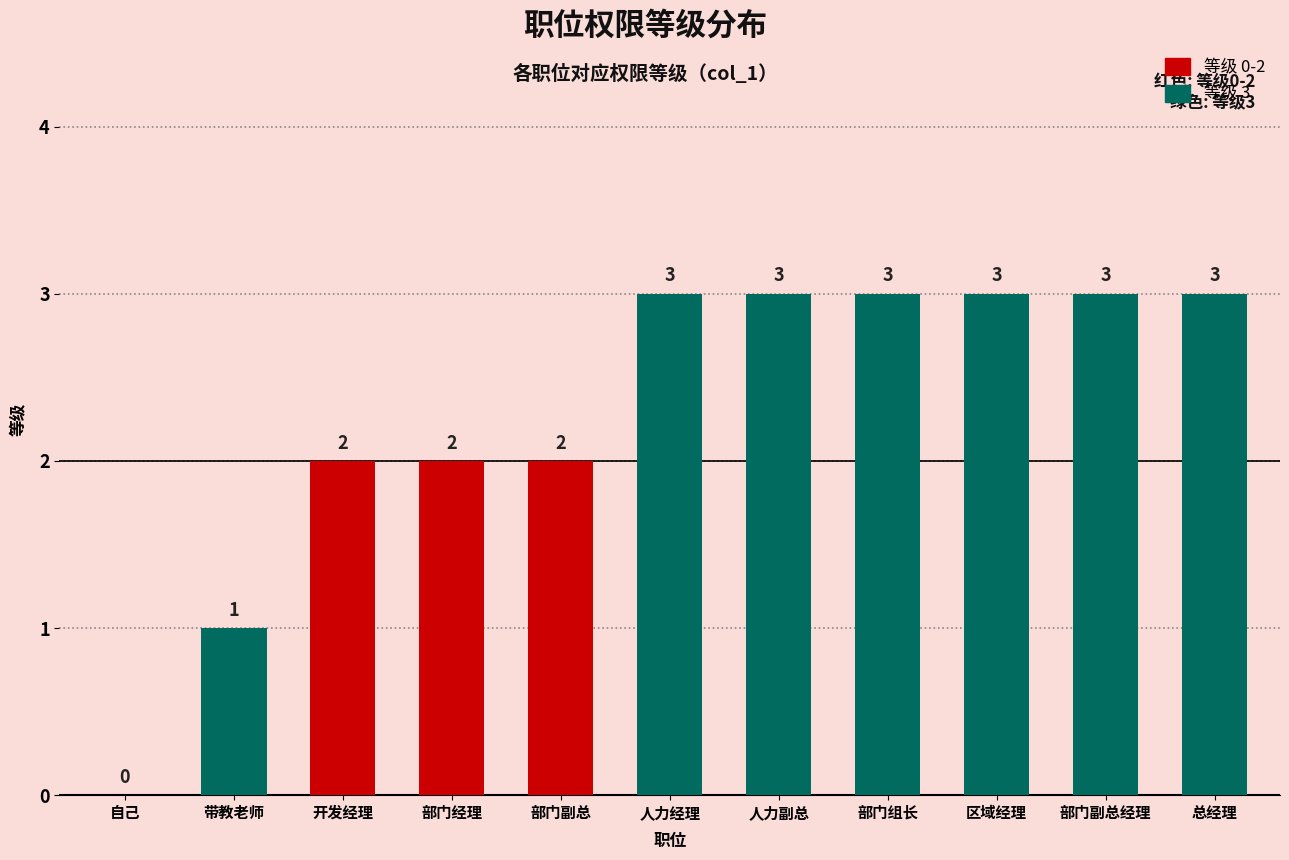

Between 部门副总 and 自己, which is larger?

部门副总